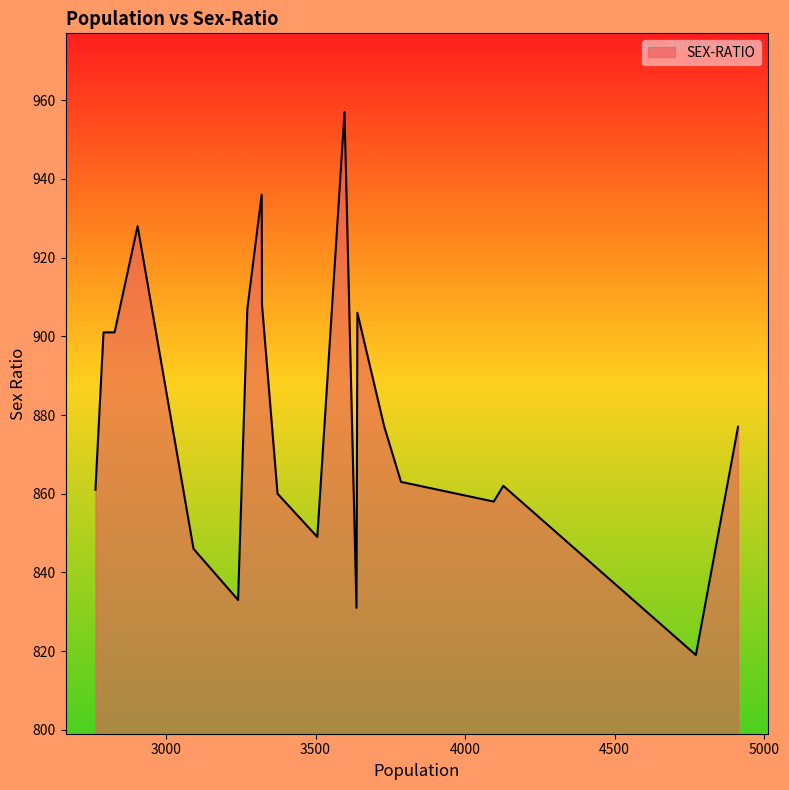

What is the average value?

879